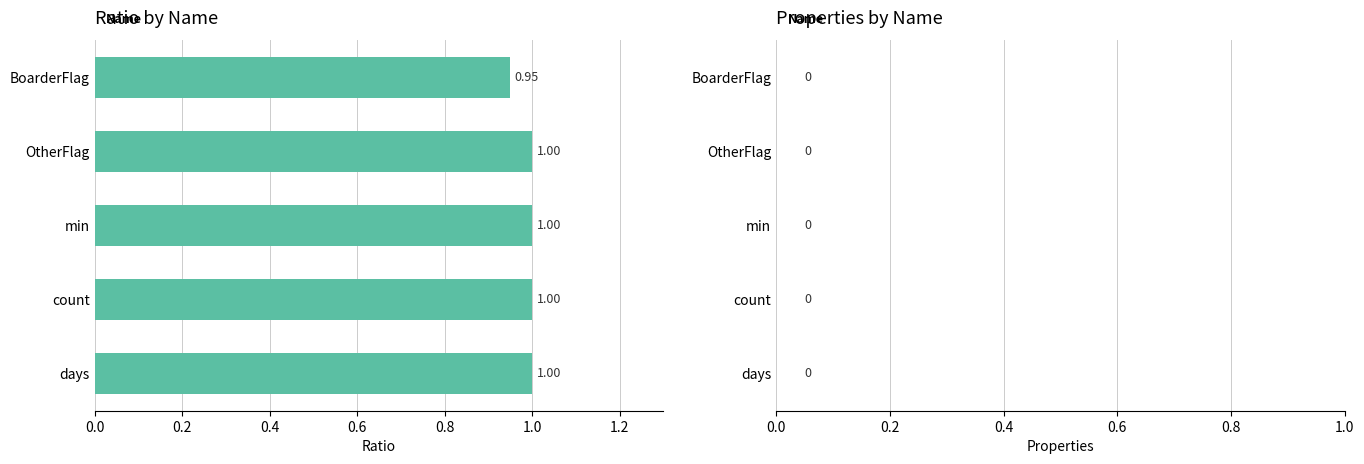

What is the sum of all values?

5.0